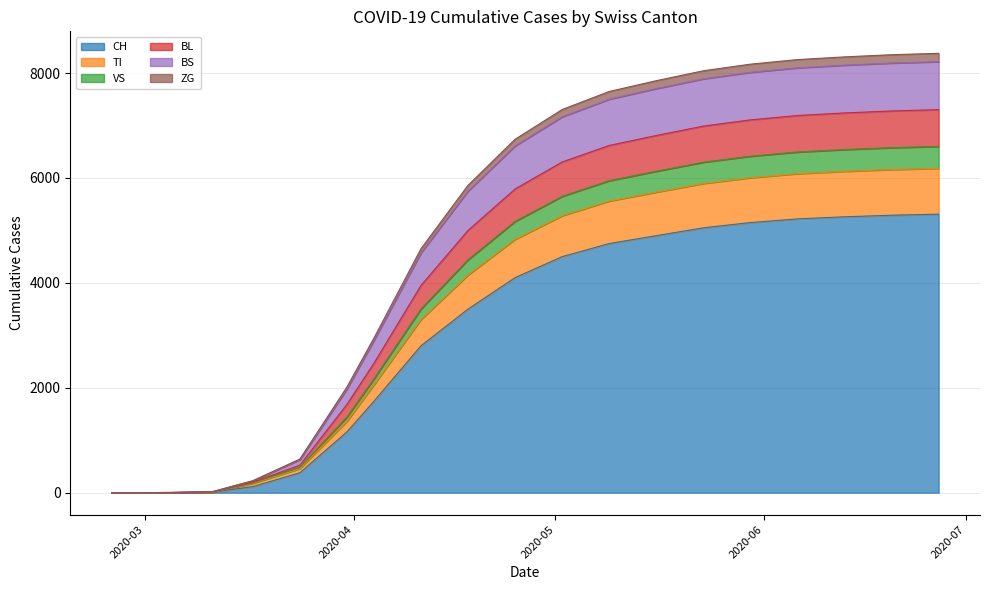

True or false: ZG and TI cross at least once.

False